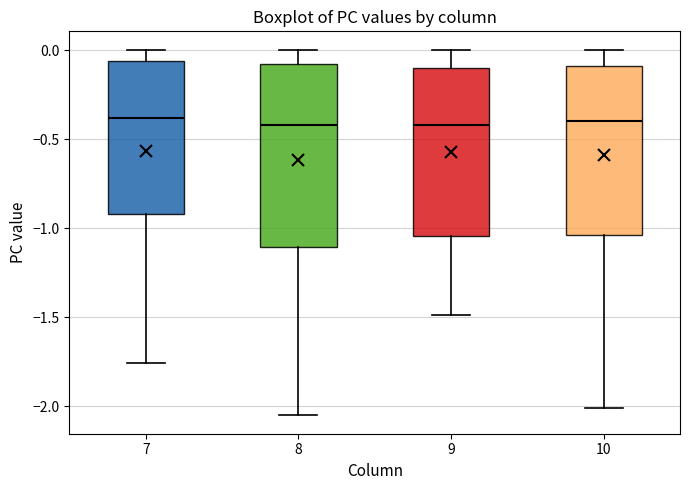

Reading left to right, read every box against the y-axis: the position of its median line, the range the box covers, and the ends of its whiskers. The values are not printed on the chart, so give them approximately, as read against the axis.

7: median -0.40, box -0.90 to -0.05, whiskers -1.75 to 0.00
8: median -0.40, box -1.10 to -0.10, whiskers -2.05 to 0.00
9: median -0.40, box -1.05 to -0.10, whiskers -1.50 to 0.00
10: median -0.40, box -1.05 to -0.10, whiskers -2.00 to 0.00